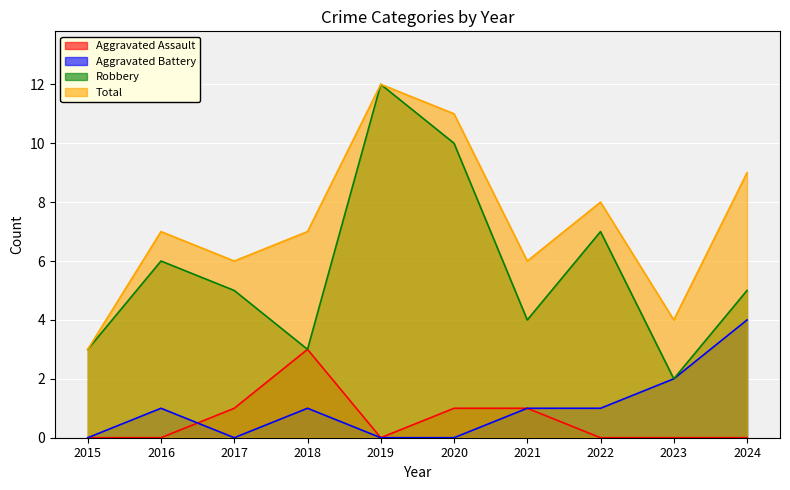

Rank the series by their maximum value, from lowest to highest.

Aggravated Assault, Aggravated Battery, Robbery, Total